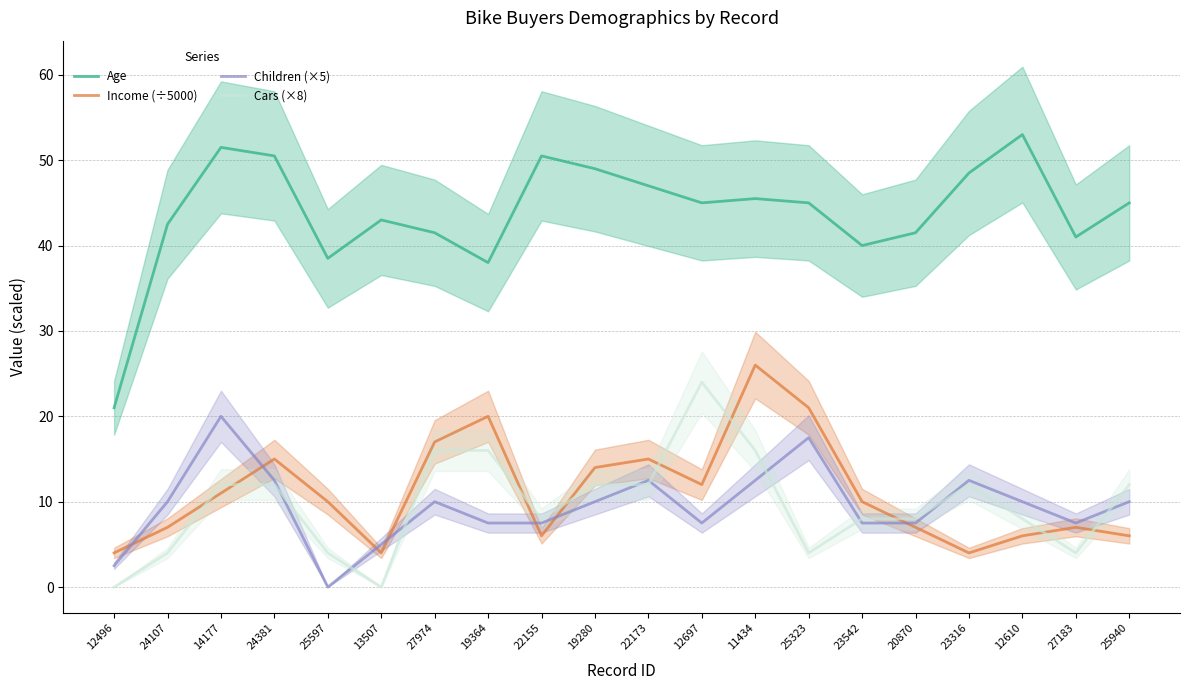

What is the highest value of the Income (÷5000) series?

26.0